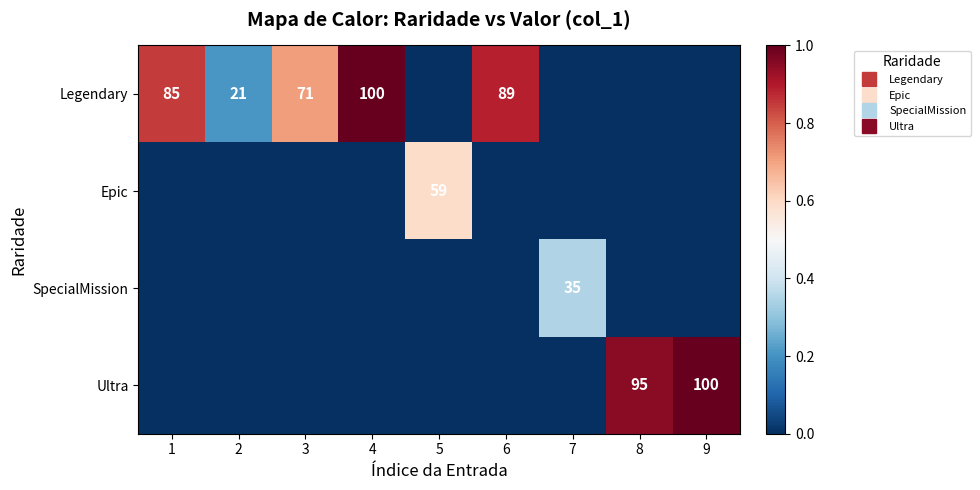

Count the number of categories in the chart.

9